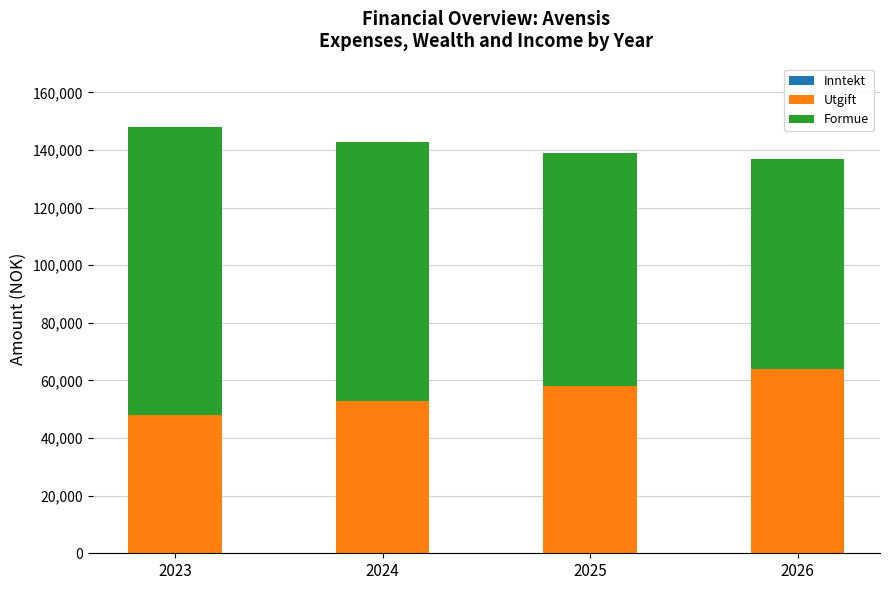

What is the total value across all series at 2023?

148000